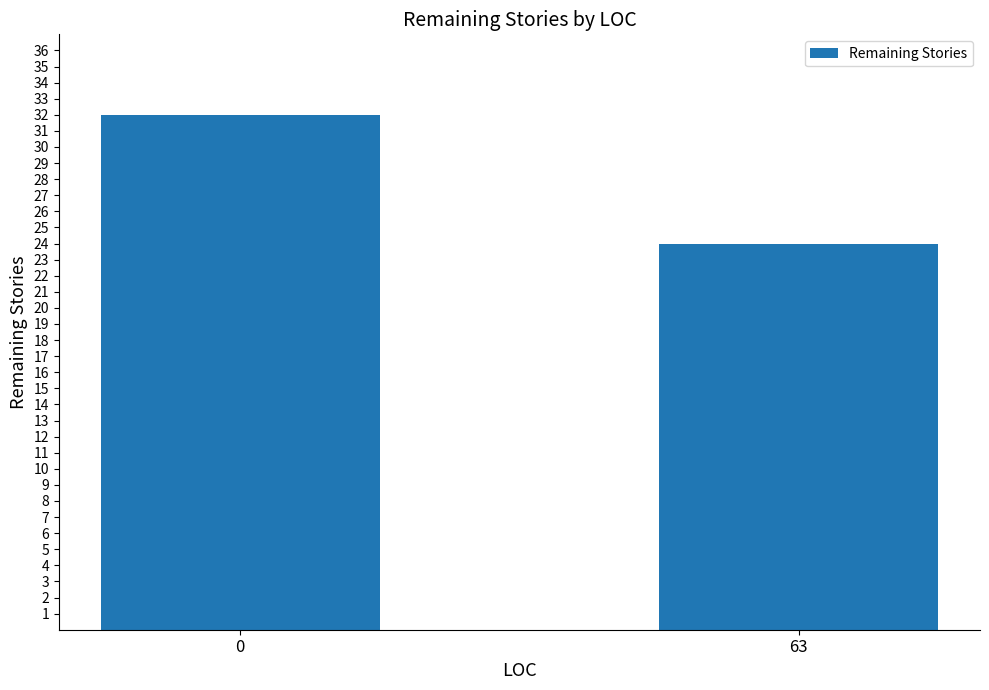

How many data points are less than 32?

1